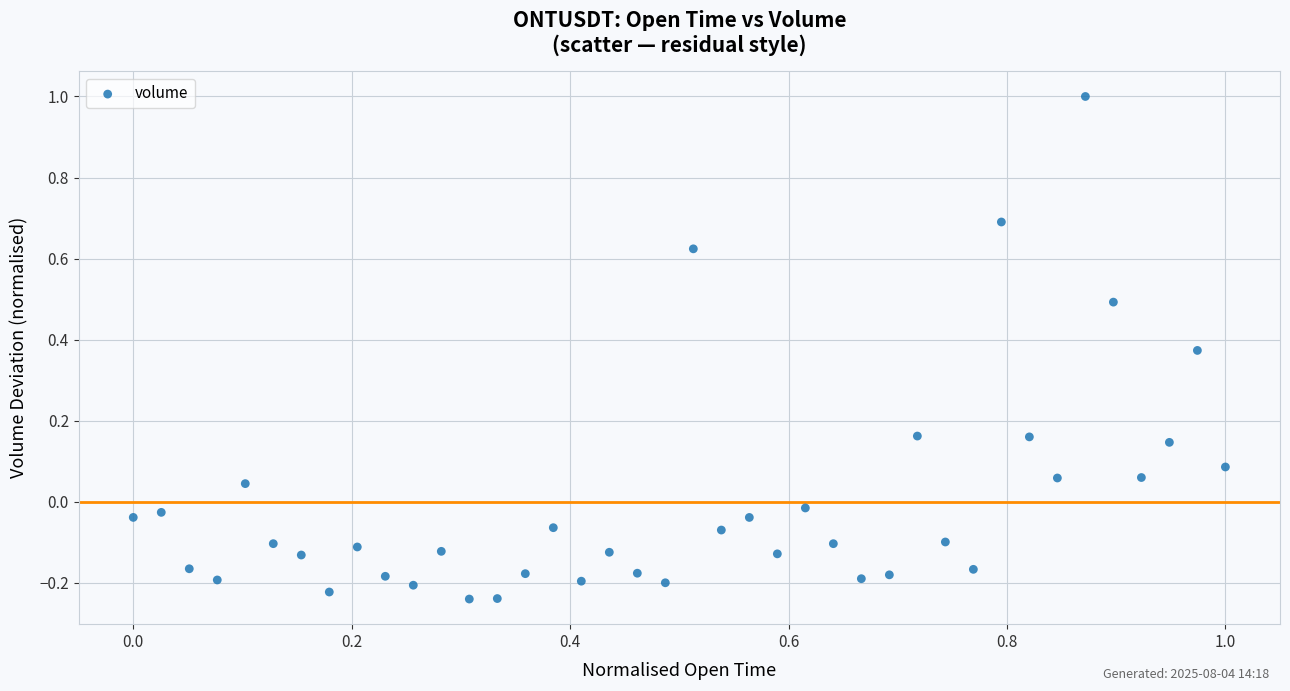

What is the range of X values (max minus min)?

1.0